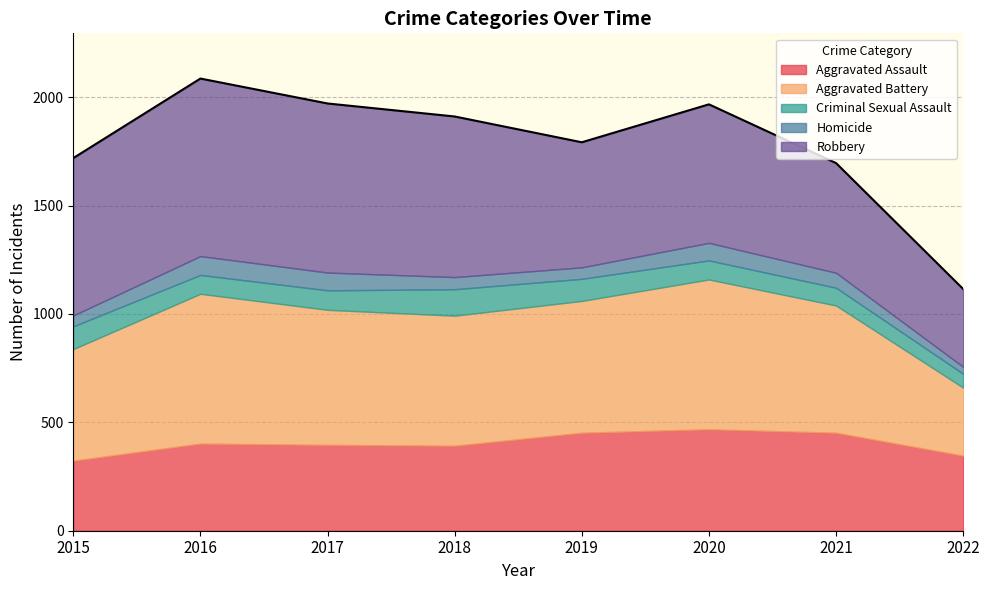

Reading left to right, transcribe all the data shown in this chart.

Aggravated Assault: 323	402	396	392	452	468	452	346
Aggravated Battery: 515	691	623	600	608	691	587	314
Criminal Sexual Assault: 105	87	90	122	102	88	82	64
Homicide: 50	87	82	56	53	81	69	32
Robbery: 726	819	780	741	577	639	506	359